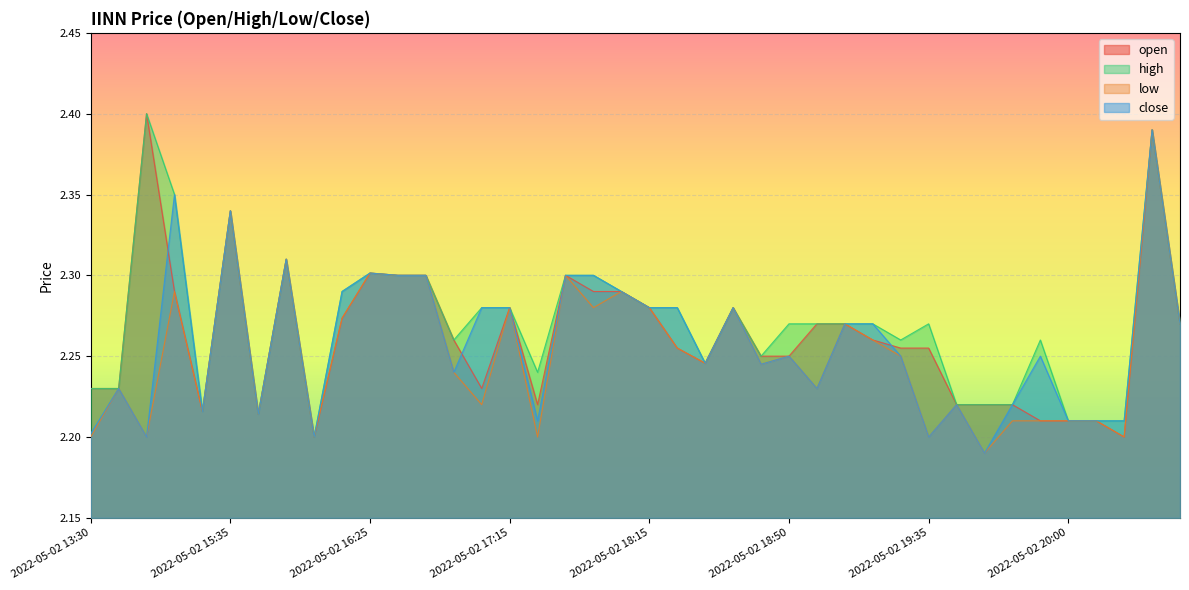

Which series changed the most between 2022-05-02 13:50 and 2022-05-02 16:05?

open